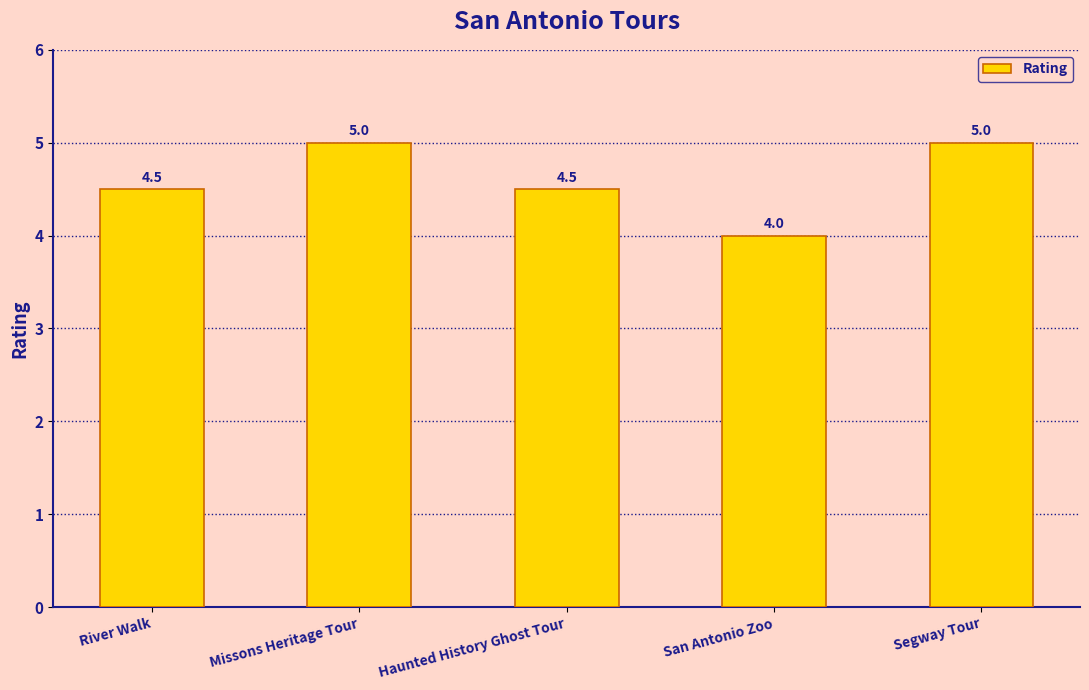

How many bars are there in total?

5